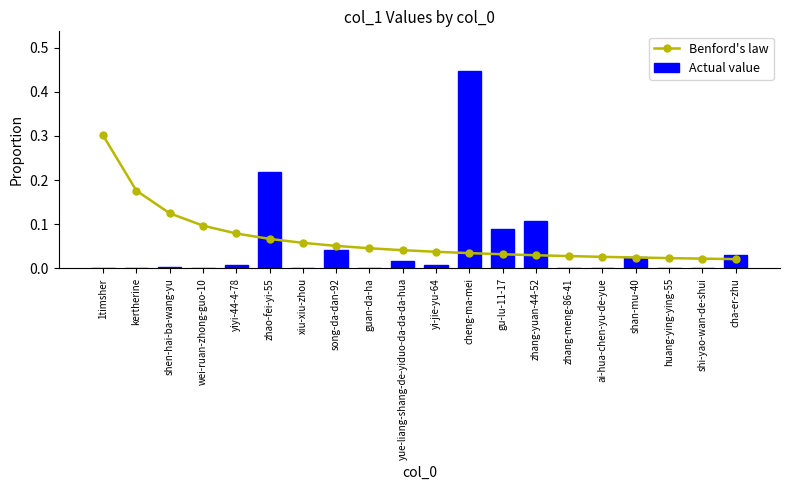

Which label corresponds to the smallest value in the chart?

1timsher